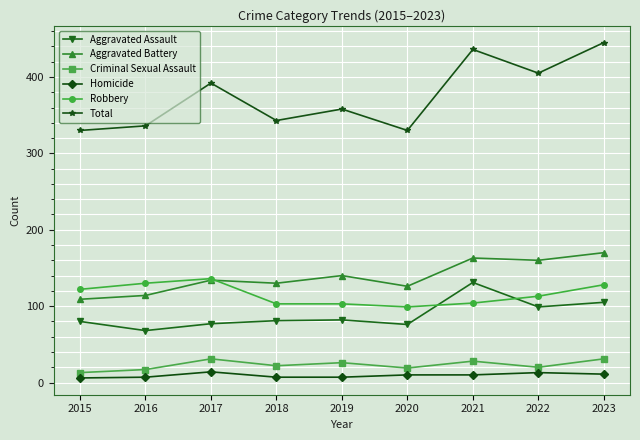

In Total, how many points are higher than both neighbors (excluding endpoints)?

3